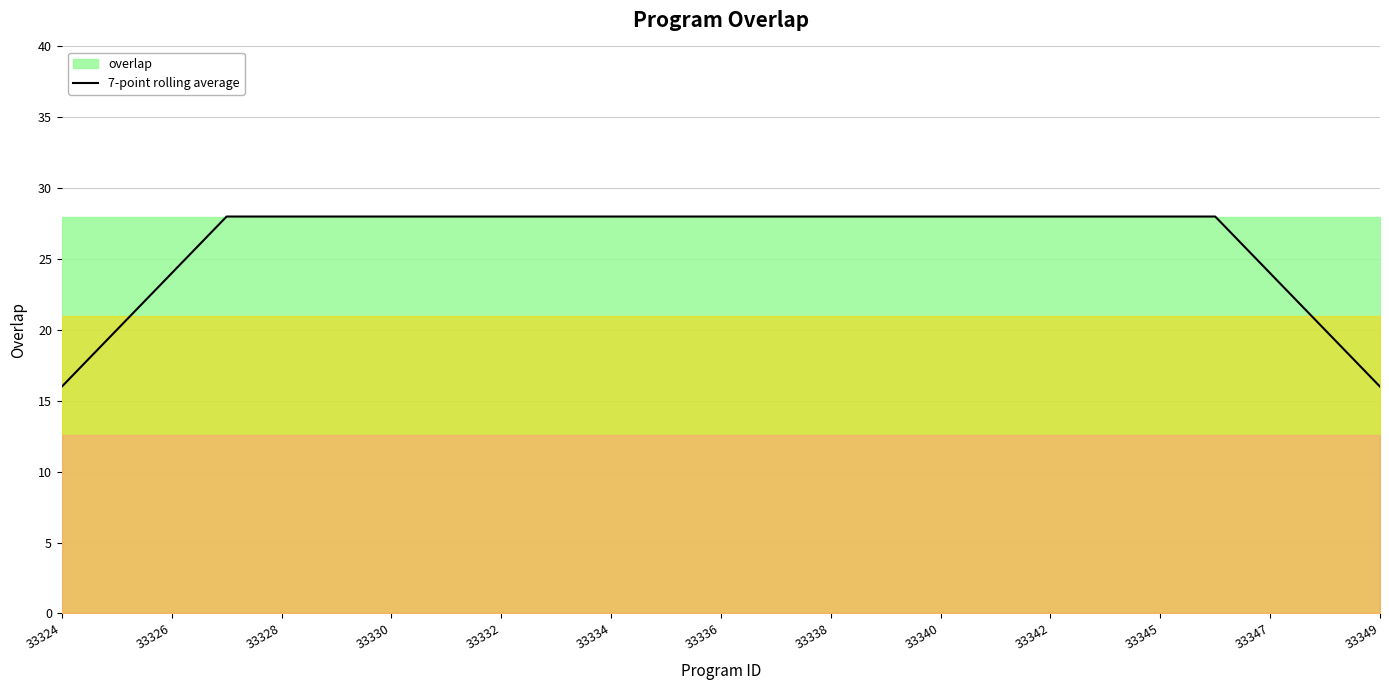

True or false: 7-point rolling average has a value of 16 at 33324.

True